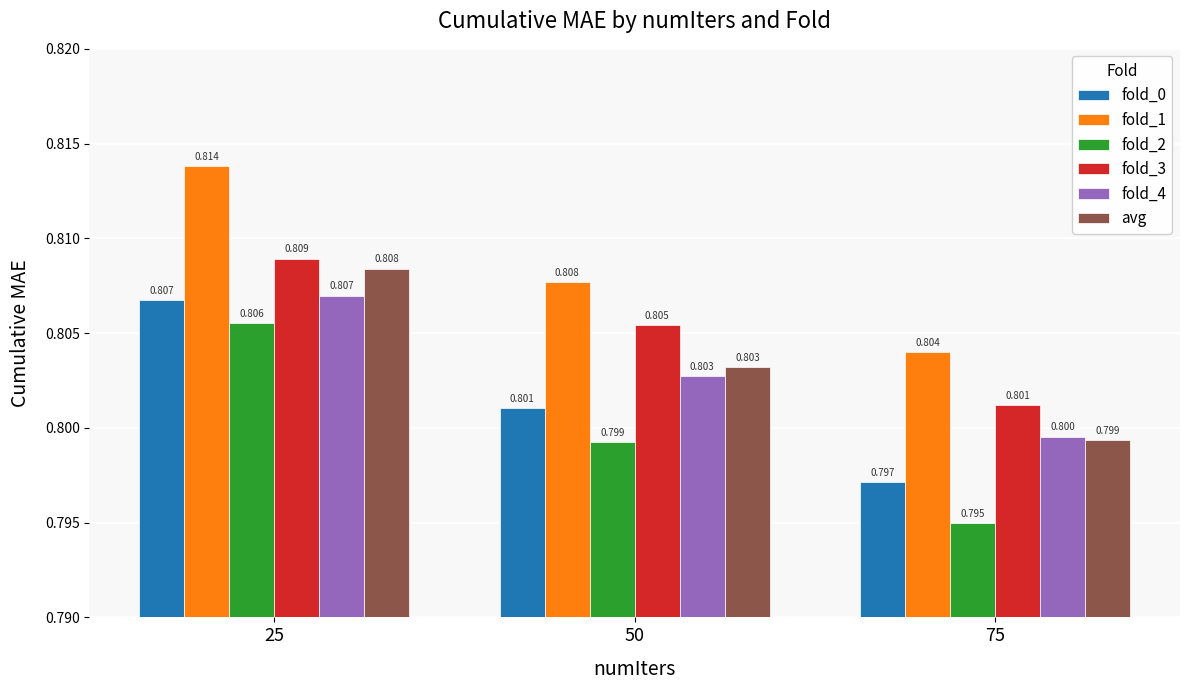

What value does the fold_2 series have at 75?

0.8